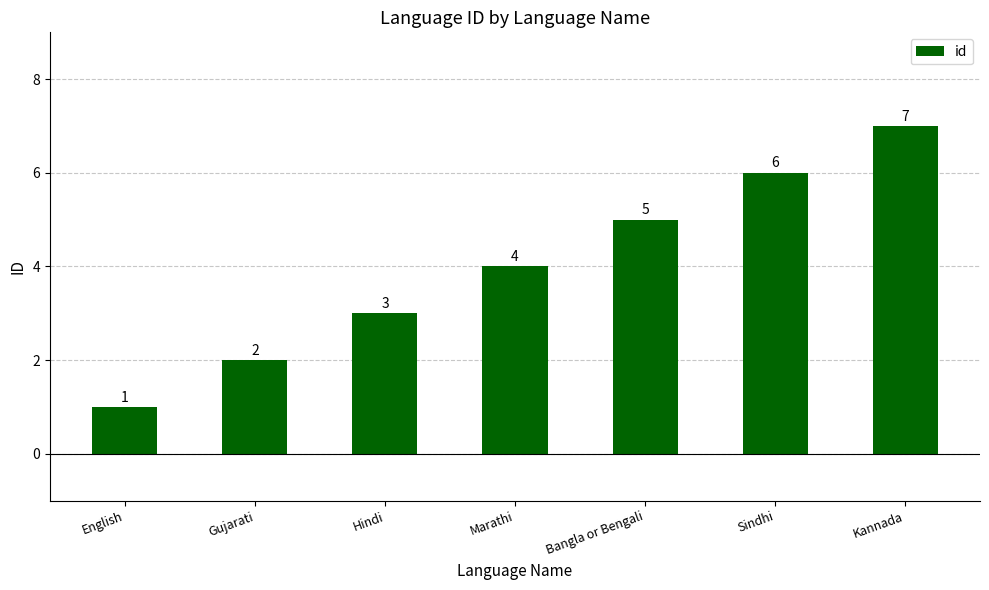

What is the sum of the values at Bangla or Bengali and Marathi?

9